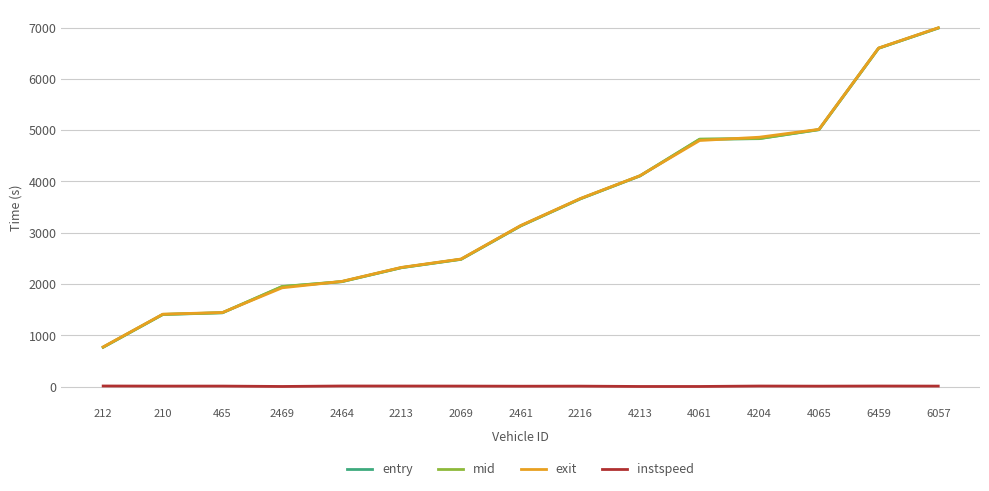

How many categories are shown in the chart?

15